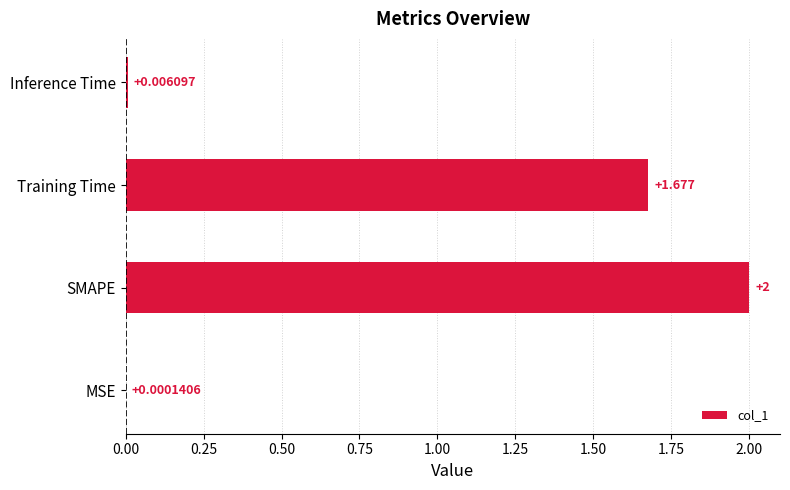

At which label is the value closest to 1?

Training Time